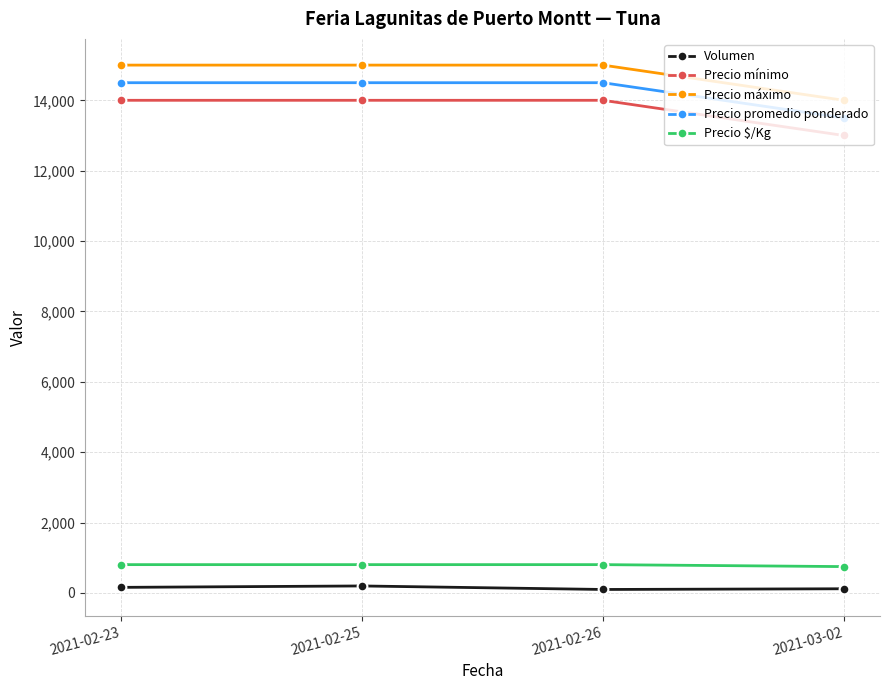

At how many categories does at least one series exceed 12304?

4